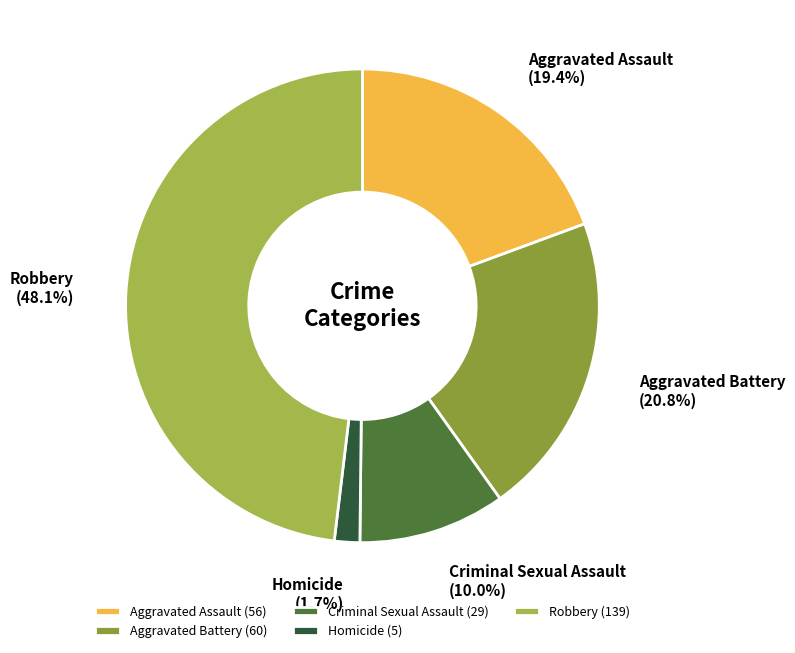

To the nearest percent, what is the difference between the Criminal Sexual Assault and Homicide slice percentages?

8%